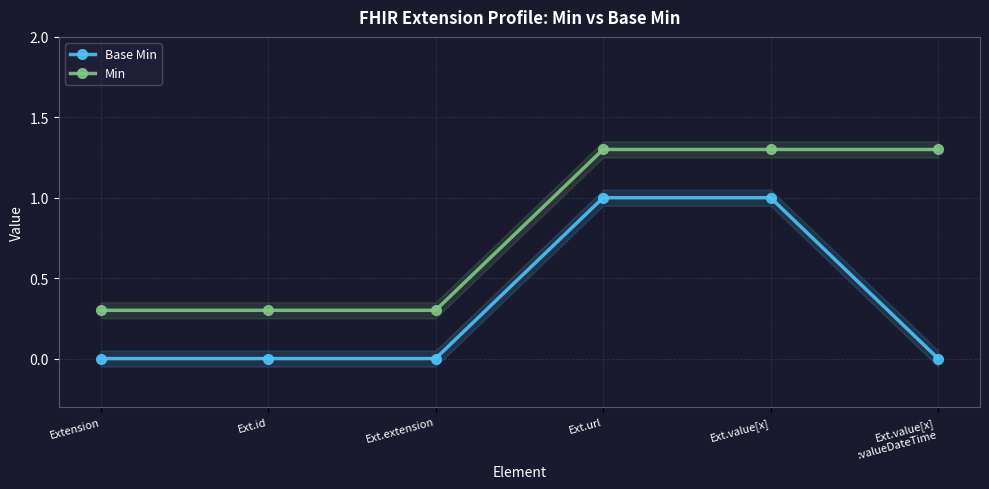

How many values in the Min series are below 1?

3